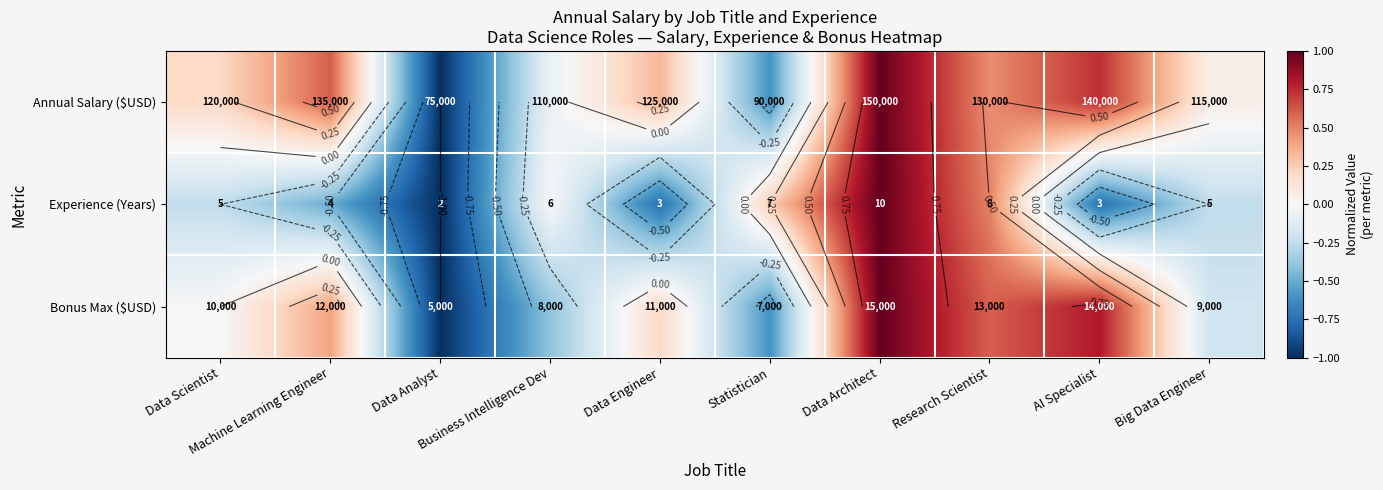

Count the number of data series in this chart.

3